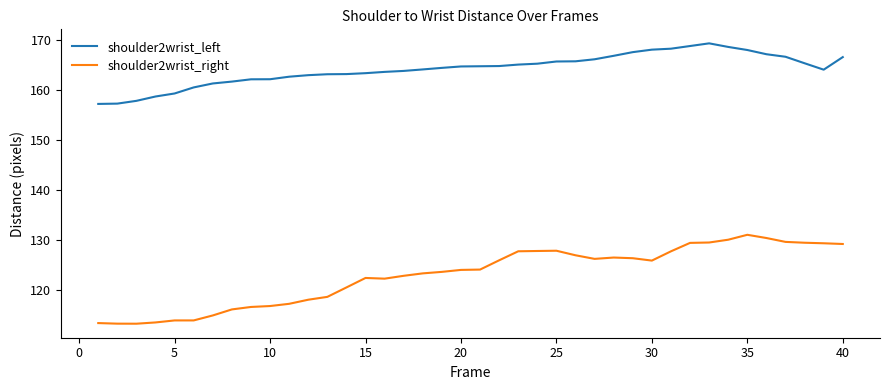

What is the maximum value for shoulder2wrist_left?

169.3